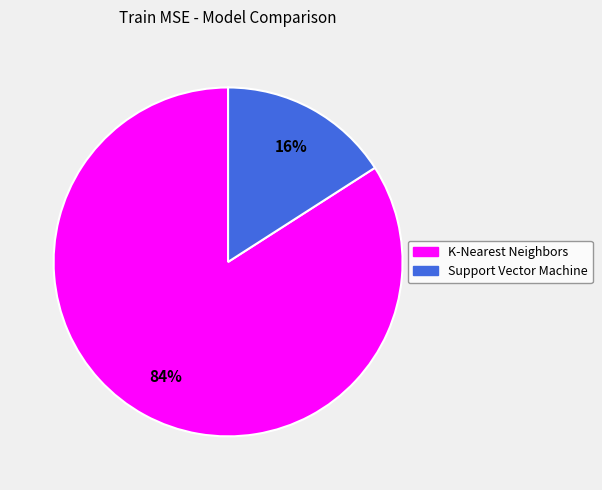

Does Support Vector Machine represent more than half of the total?

No